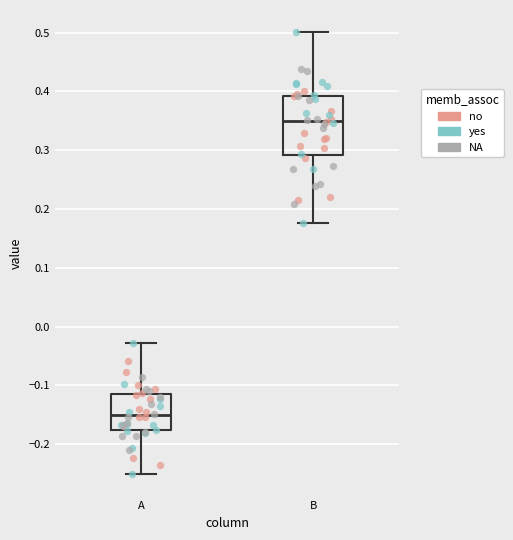

Where does the upper whisker of the box for B end on the y-axis? The values are not printed on the chart, so give them approximately, as read against the axis.

0.50